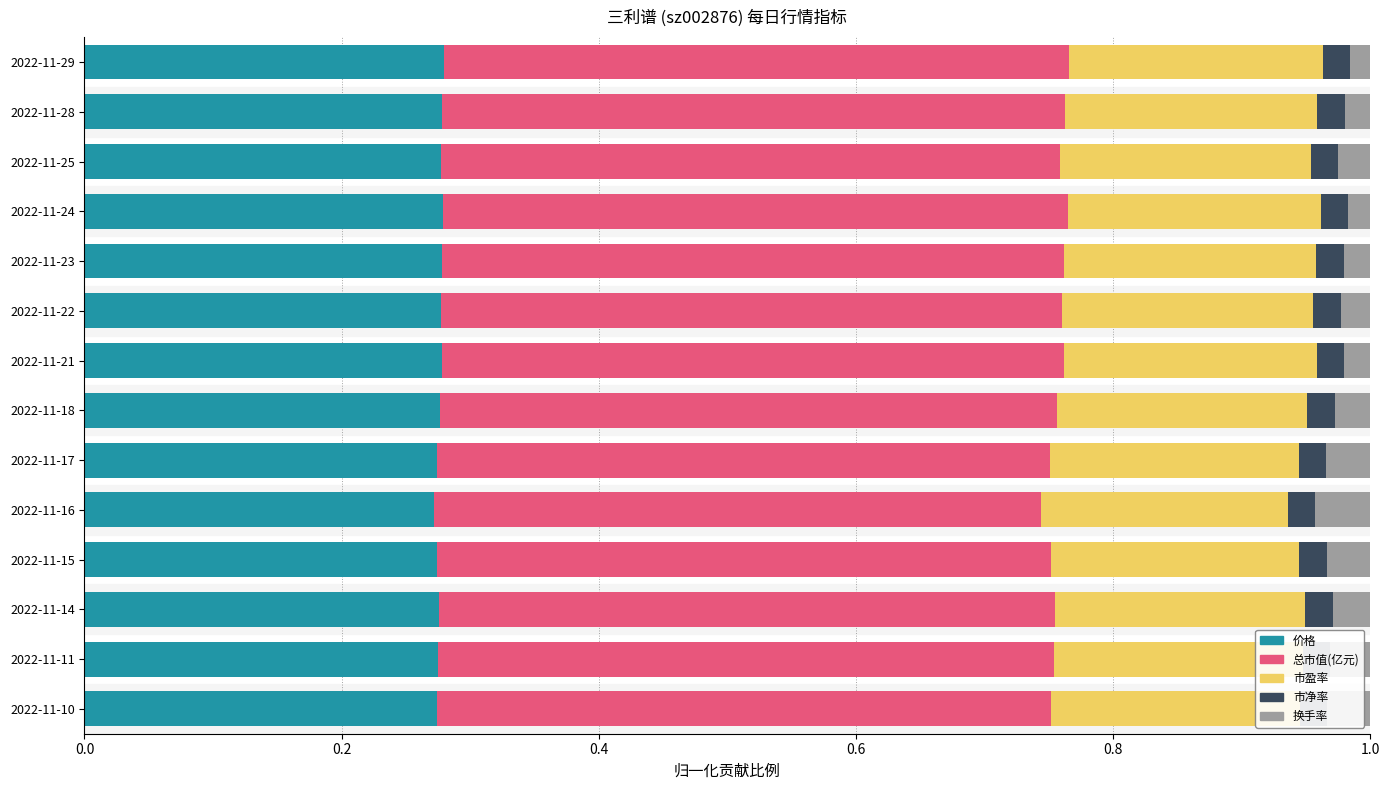

What is the total value across all series at 2022-11-28?

1.0